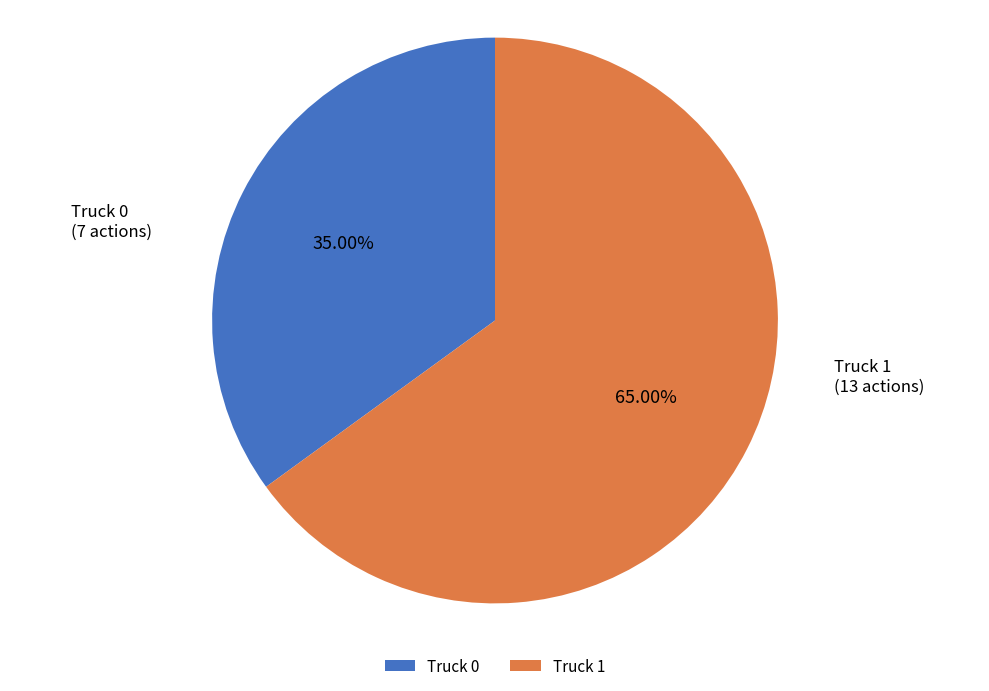

To the nearest percent, what is the combined percentage of Truck 0 and Truck 1?

100%